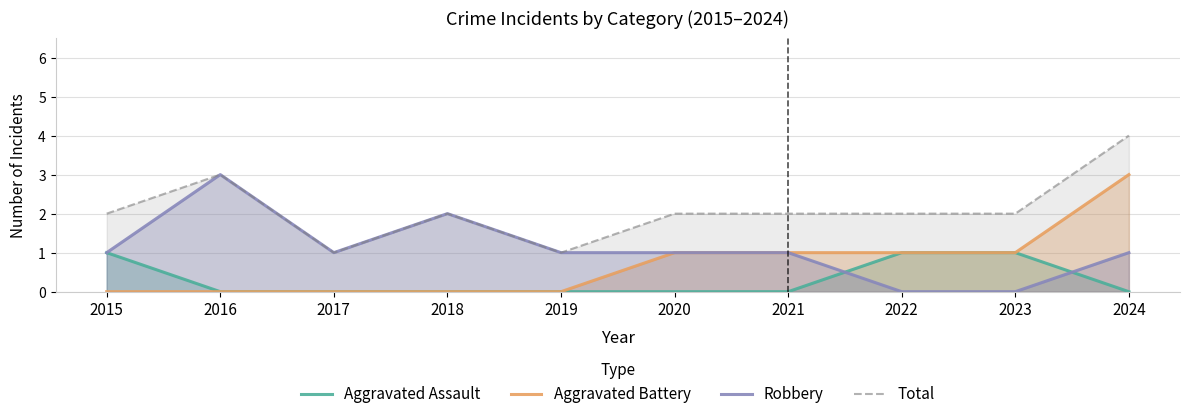

Between 2018 and 2015, which is larger?

2015